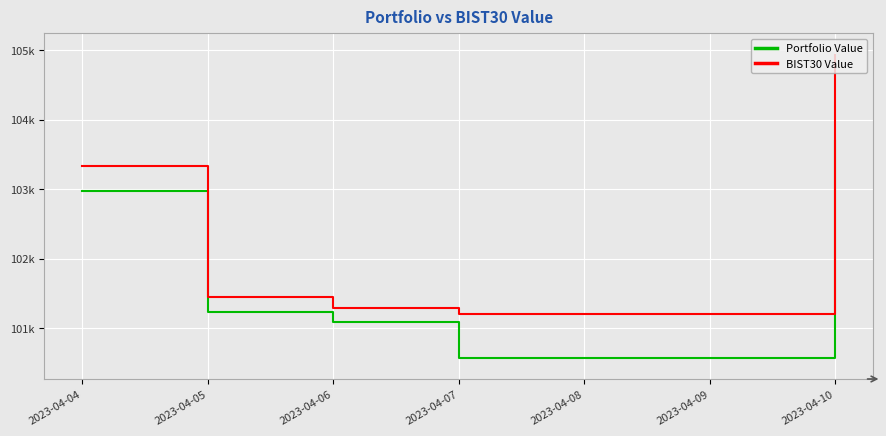

Rank the series by their average value, from lowest to highest.

Portfolio Value, BIST30 Value